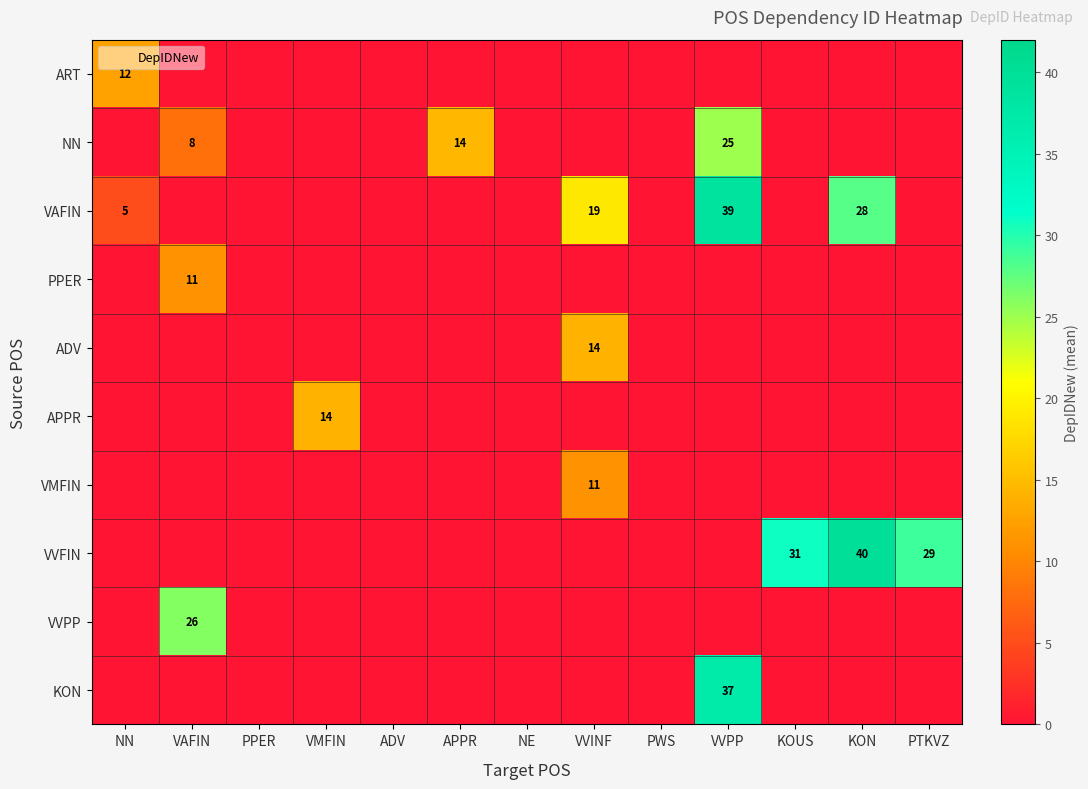

The value of ART at PPER is -3.9. True or false?

False